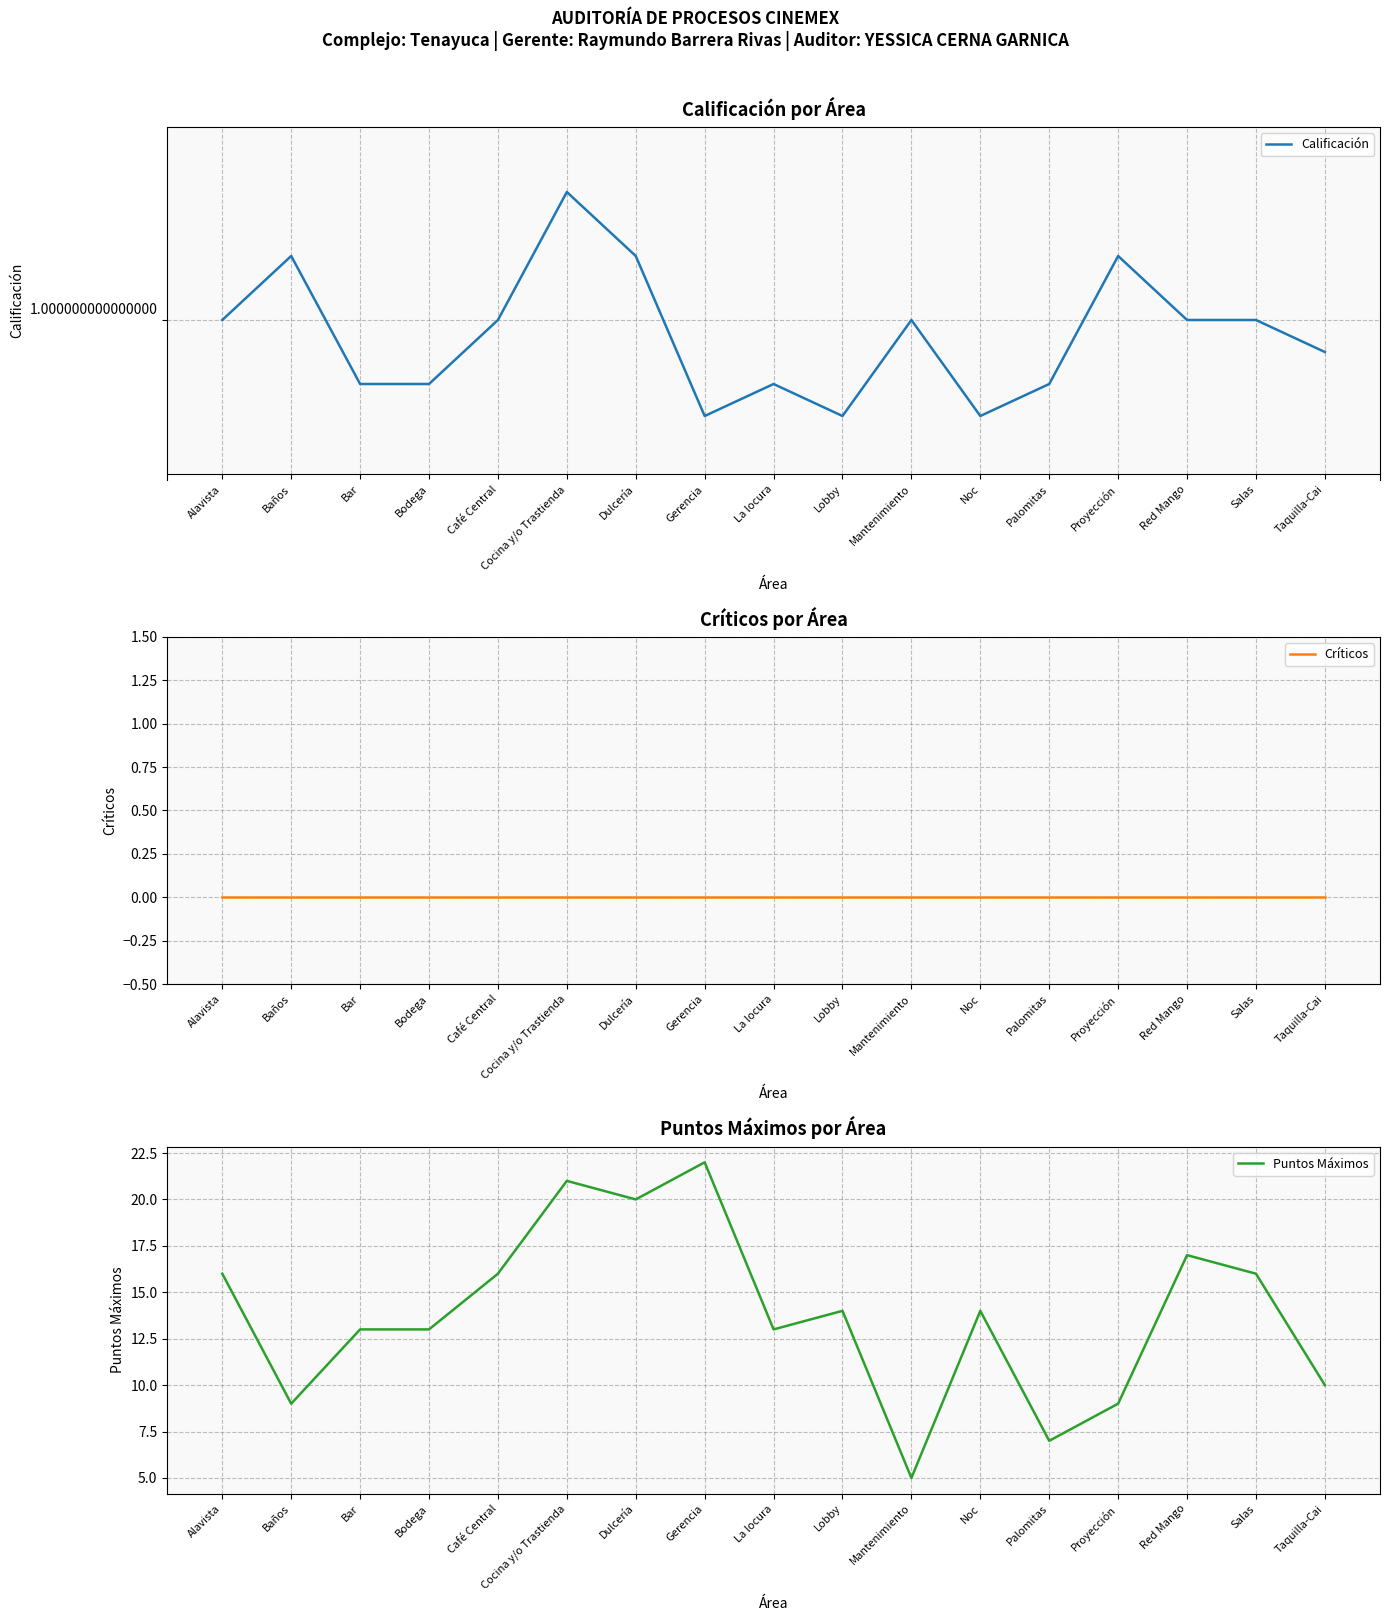

Between Bar and Mantenimiento, which is larger?

Mantenimiento